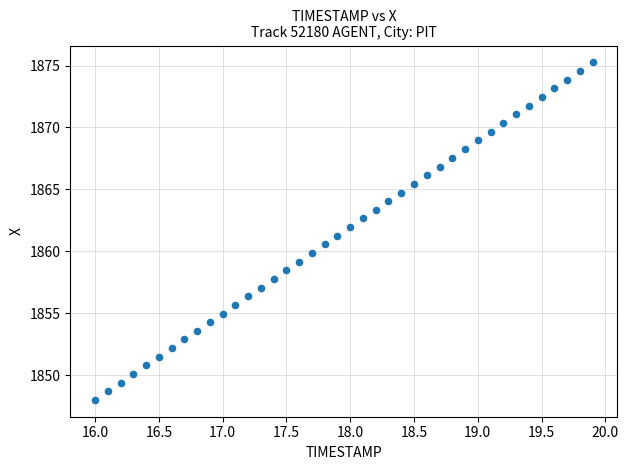

What is the range of Y values (max minus min)?

27.2